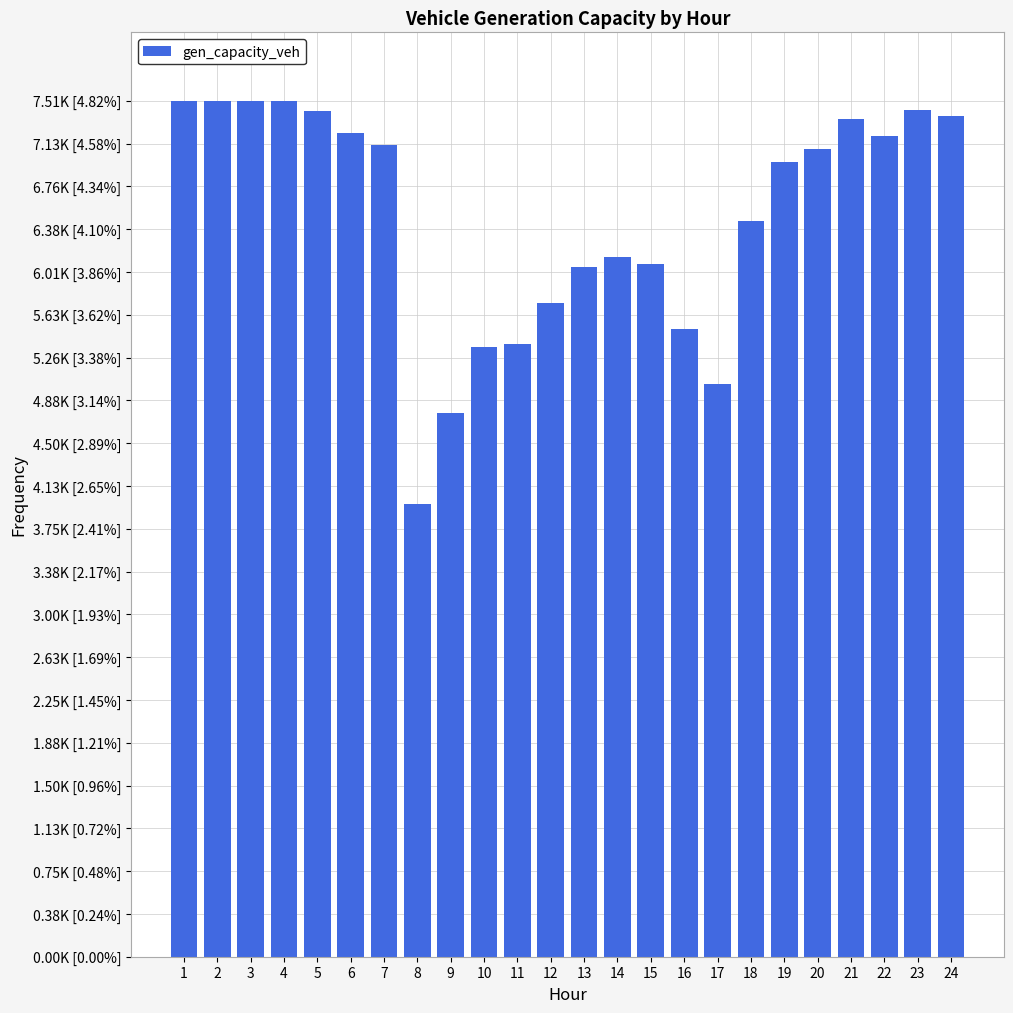

Reading left to right, transcribe all the data shown in this chart.

7507.8	7507.8	7507.8	7507.8	7422.7	7229.2	7116.9	3970.0	4767.8	5349.9	5373.0	5734.1	6047.9	6136.0	6074.7	5504.9	5024.6	6457.7	6975.0	7086.4	7351.7	7197.3	7428.5	7373.8